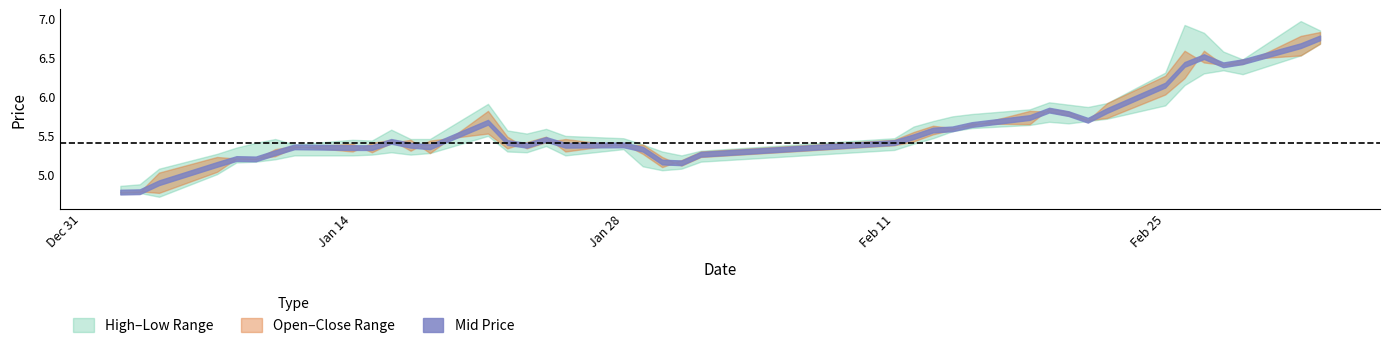

What is the total value across all series at 2019-03-04?

26.8